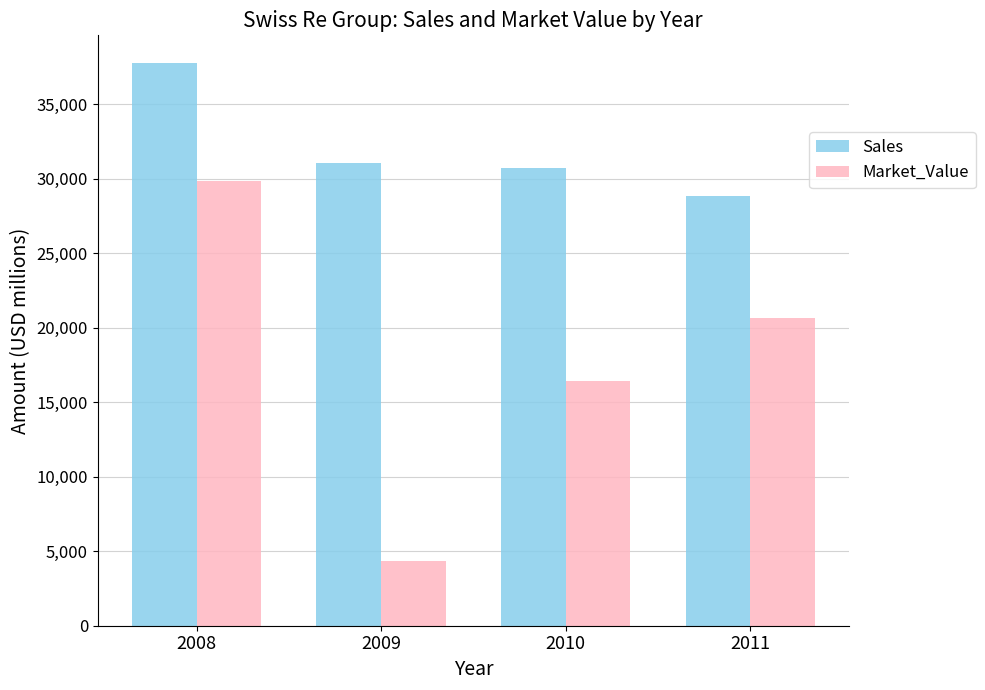

Rank the series by their average value, from lowest to highest.

Market_Value, Sales